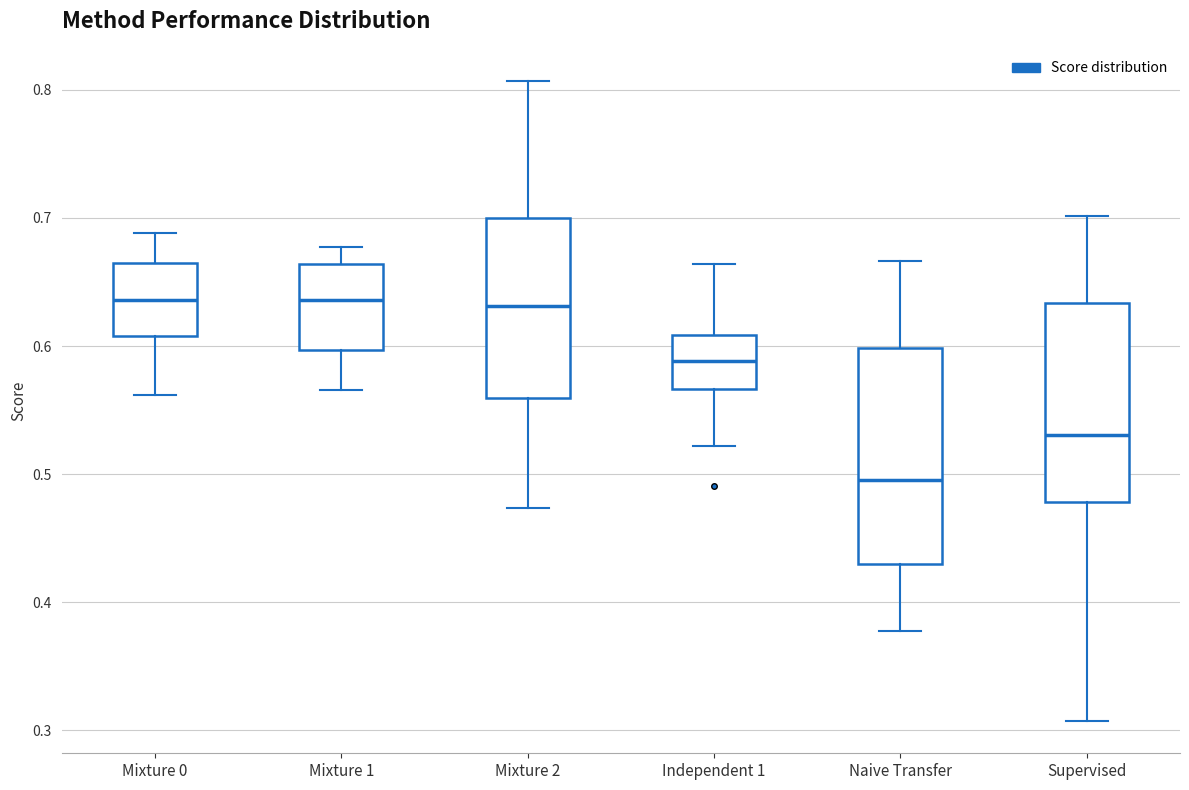

Reading left to right, transcribe this box plot: for each box, give where its median line is, the range the box spans, and where its two whiskers end, as read against the y-axis. The values are not printed on the chart, so give them approximately, as read against the axis.

Mixture 0: median 0.64, box 0.61 to 0.66, whiskers 0.56 to 0.69
Mixture 1: median 0.64, box 0.60 to 0.66, whiskers 0.57 to 0.68
Mixture 2: median 0.63, box 0.56 to 0.70, whiskers 0.47 to 0.81
Independent 1: median 0.59, box 0.57 to 0.61, whiskers 0.52 to 0.66
Naive Transfer: median 0.50, box 0.43 to 0.60, whiskers 0.38 to 0.67
Supervised: median 0.53, box 0.48 to 0.63, whiskers 0.31 to 0.70